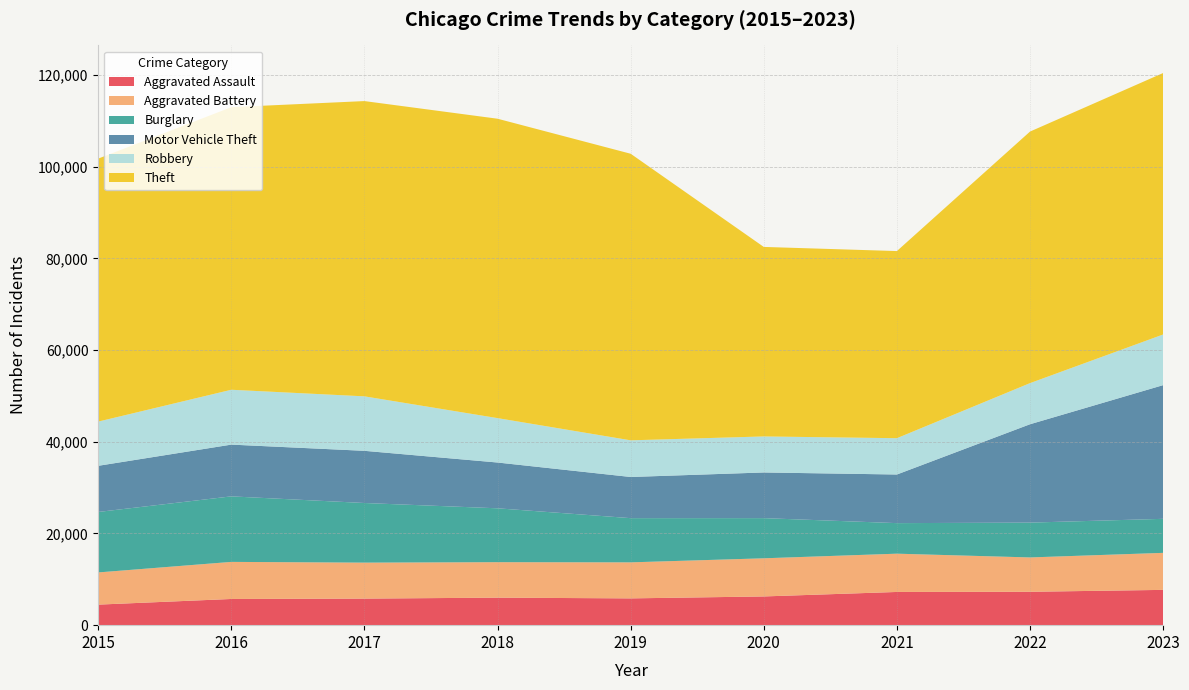

Reading left to right, what are all the values shown in this chart?

Aggravated Assault: 4480	5712	5793	6001	5841	6263	7242	7281	7695
Aggravated Battery: 7019	8086	7845	7735	7857	8319	8347	7489	8073
Burglary: 13184	14289	13001	11747	9638	8758	6662	7593	7420
Motor Vehicle Theft: 10068	11286	11380	9985	8977	9959	10603	21452	29154
Robbery: 9638	11960	11880	9681	7995	7855	7918	8965	11044
Theft: 57350	61622	64386	65288	62492	41327	40806	54855	57017